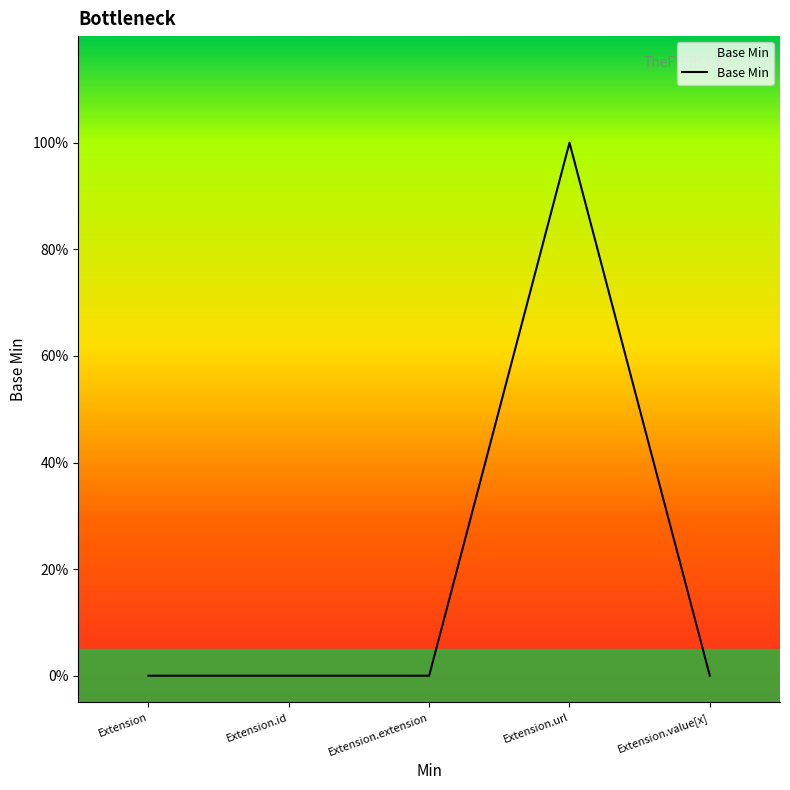

Does the chart have visible grid lines?

No